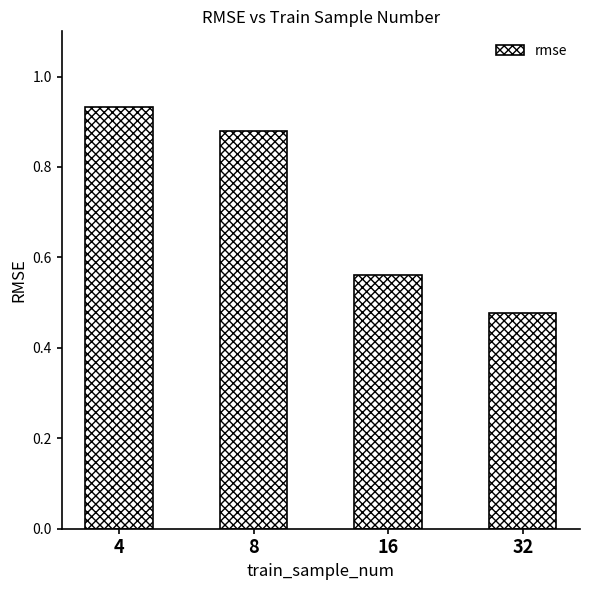

Rank the categories by value from highest to lowest.

4, 8, 16, 32